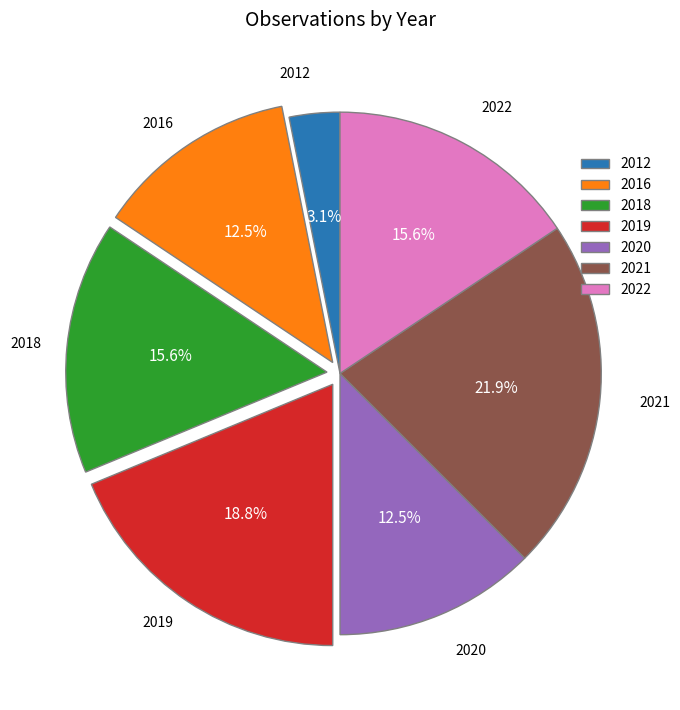

Between 2021 and 2019, which is larger?

2021